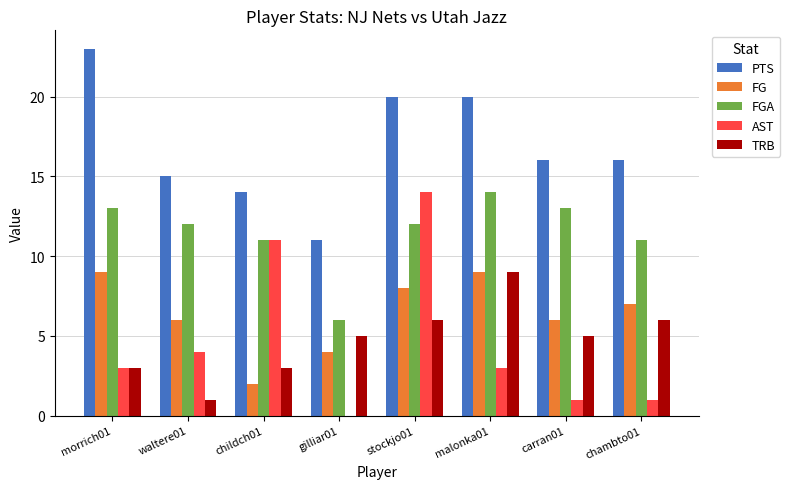

Reading left to right, list all the values displayed in this chart.

PTS: 23	15	14	11	20	20	16	16
FG: 9	6	2	4	8	9	6	7
FGA: 13	12	11	6	12	14	13	11
AST: 3	4	11	0	14	3	1	1
TRB: 3	1	3	5	6	9	5	6